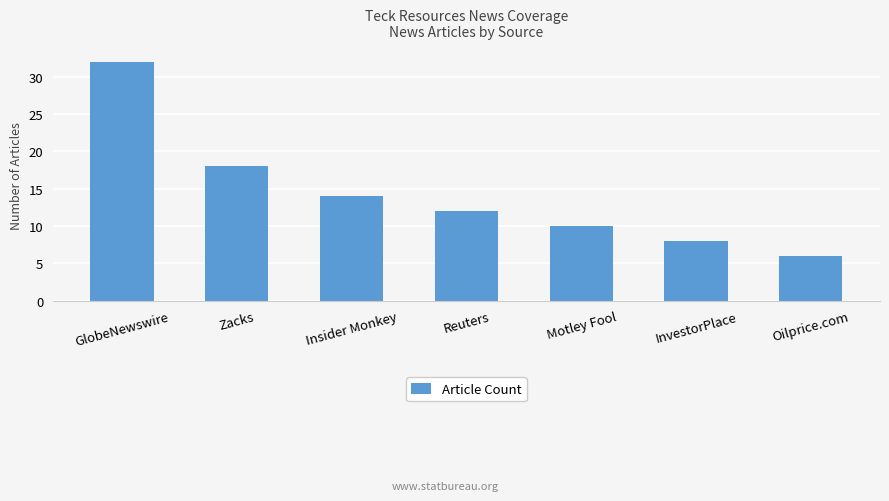

What position from the left is Zacks?

2